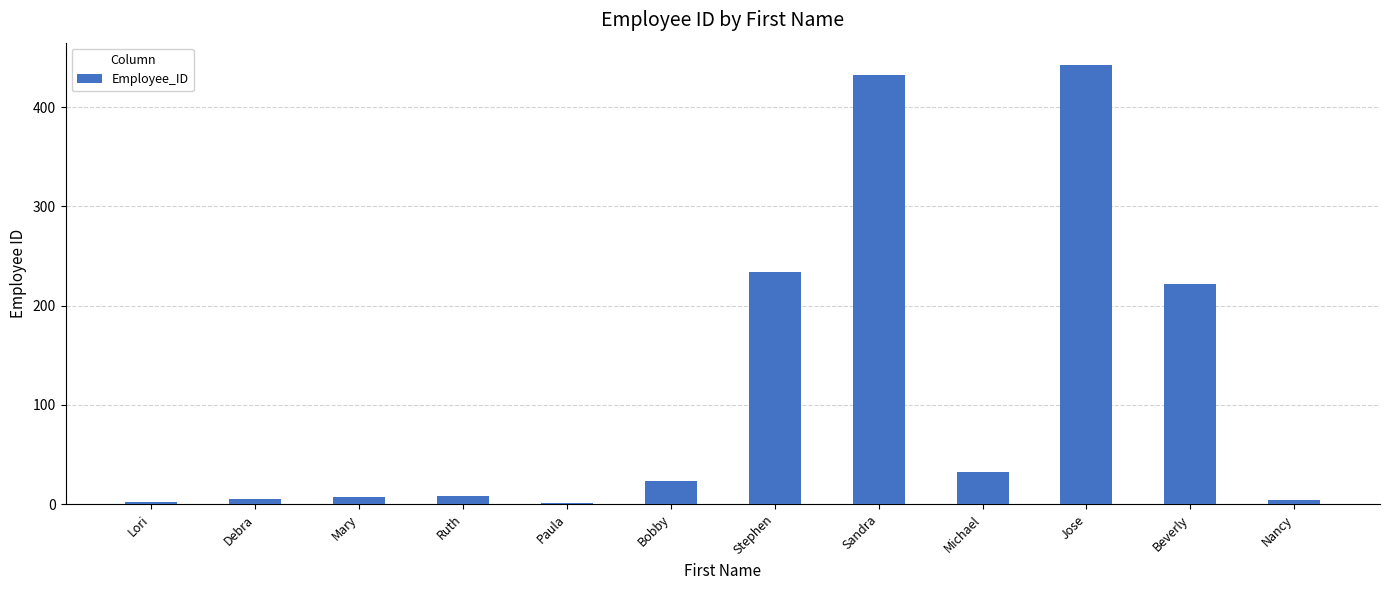

Are the bars horizontal?

No